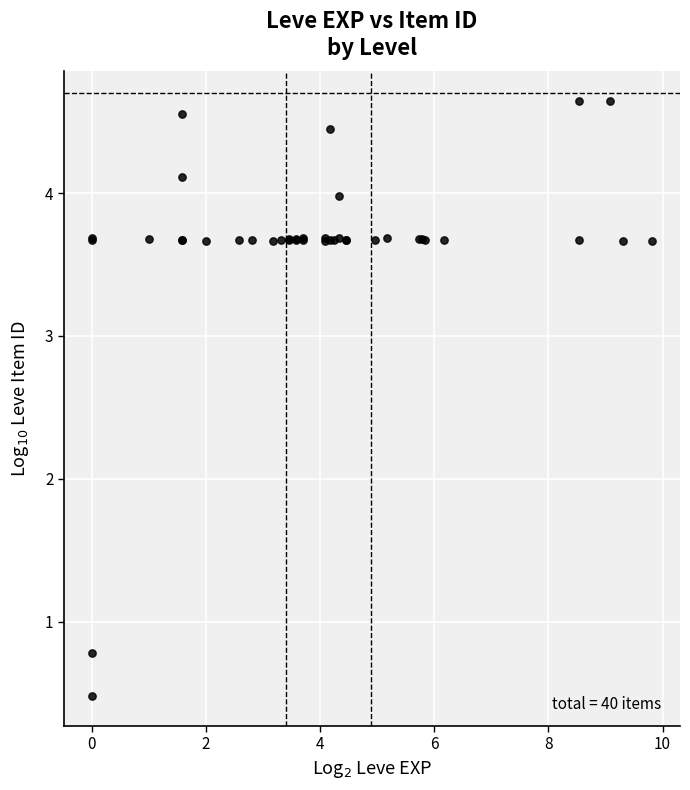

What Y value in the scatter plot is closest to 2?

0.8